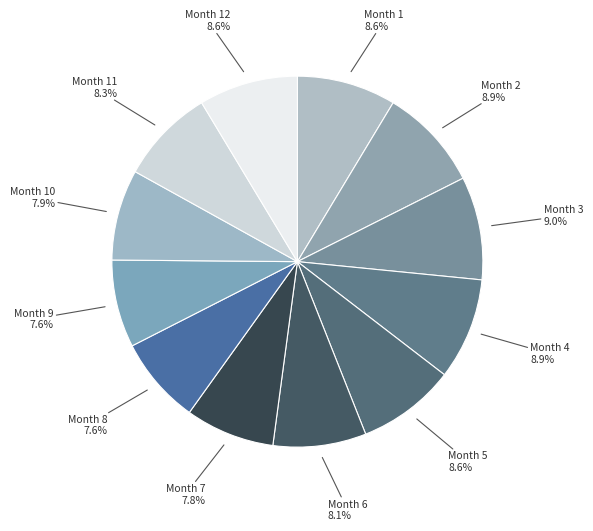

How many segments does this pie chart have?

12